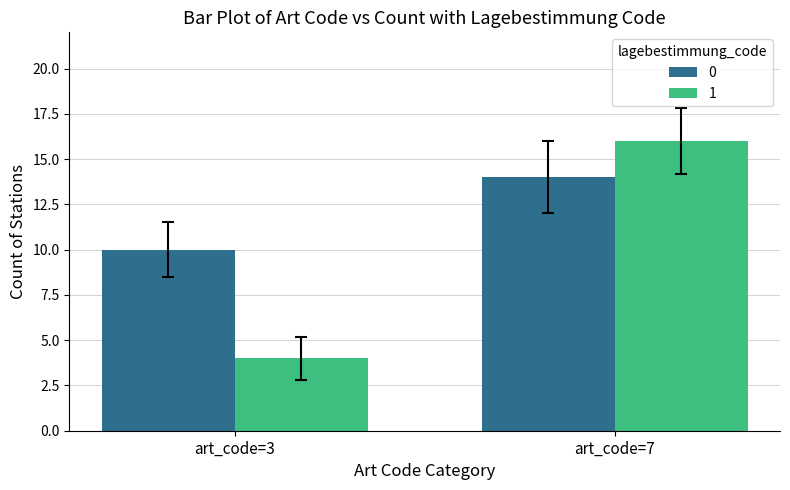

Rank the series at art_code=7 from highest to lowest value.

1, 0